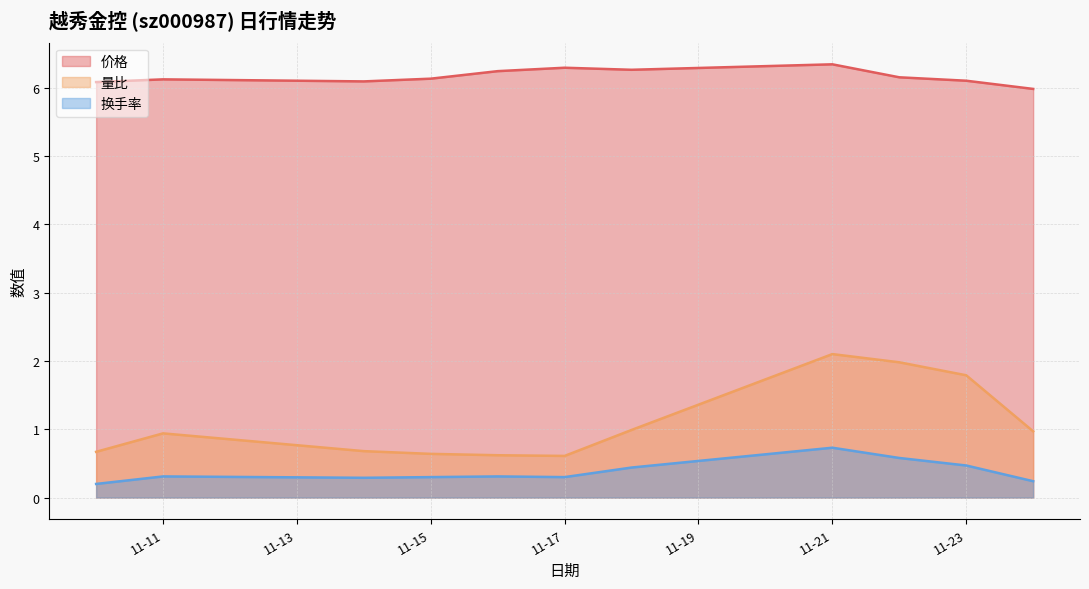

Which has a higher value, 2022-11-24 or 2022-11-22?

2022-11-22